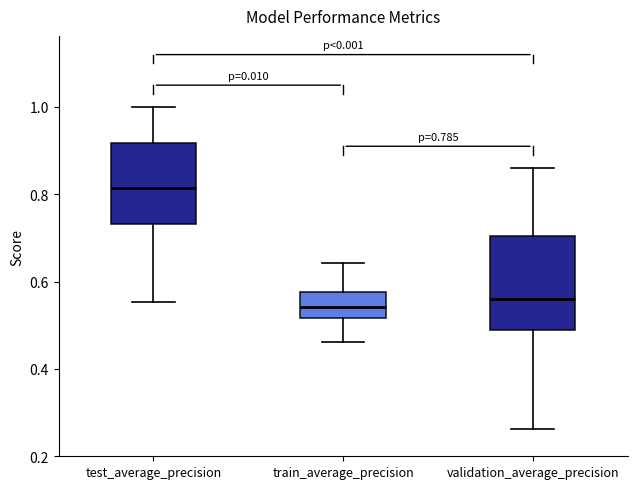

Which box is the tallest, from its lower edge to its upper edge?

validation_average_precision